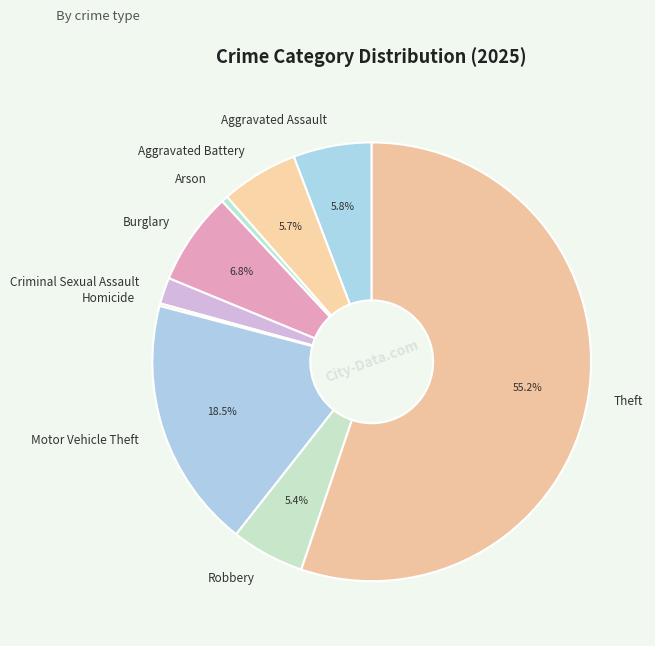

Which slice represents more than half of the pie?

Theft